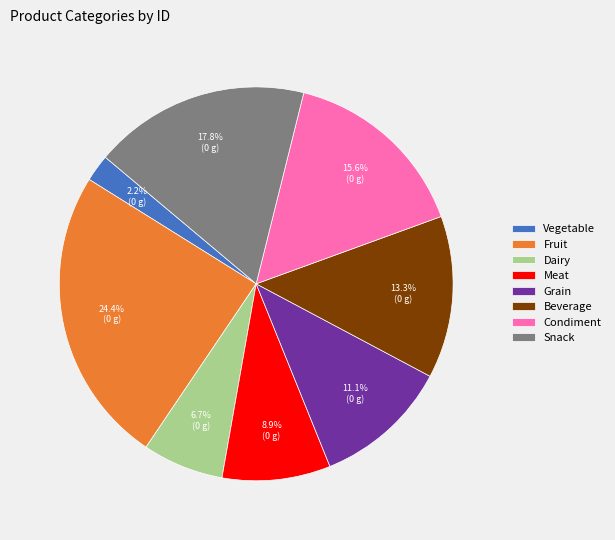

Does any single category account for the majority?

No